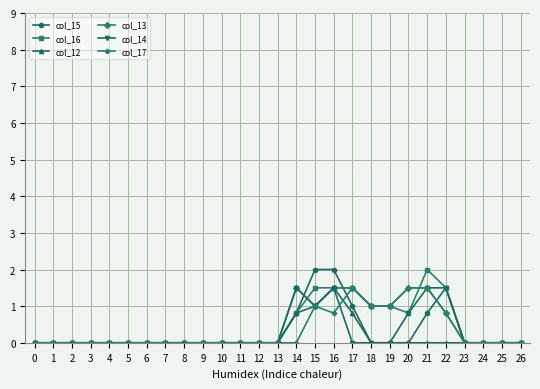

True or false: col_16 has a value of 0.0 at 2.

True